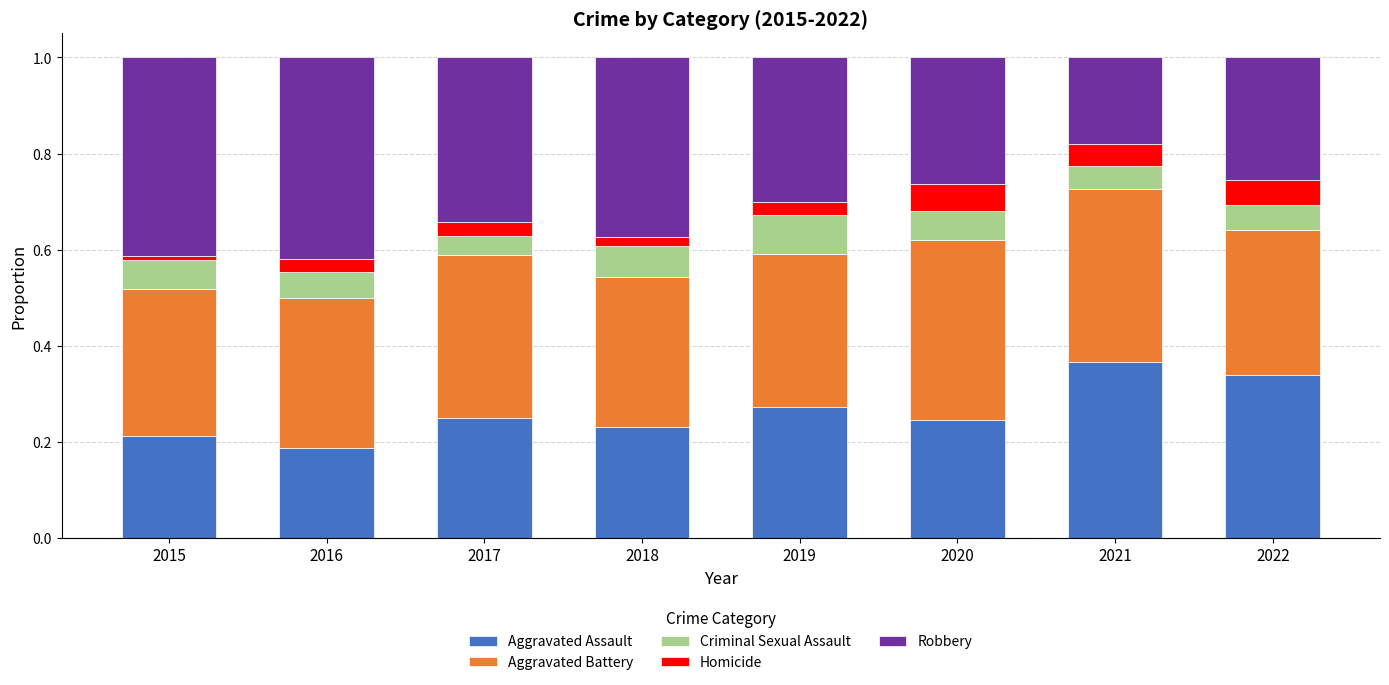

Is it true that Aggravated Assault equals 0.2 at 2022?

False